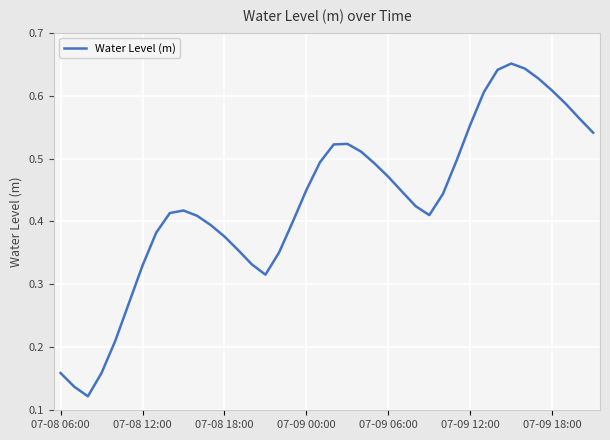

What is the average value?

0.4